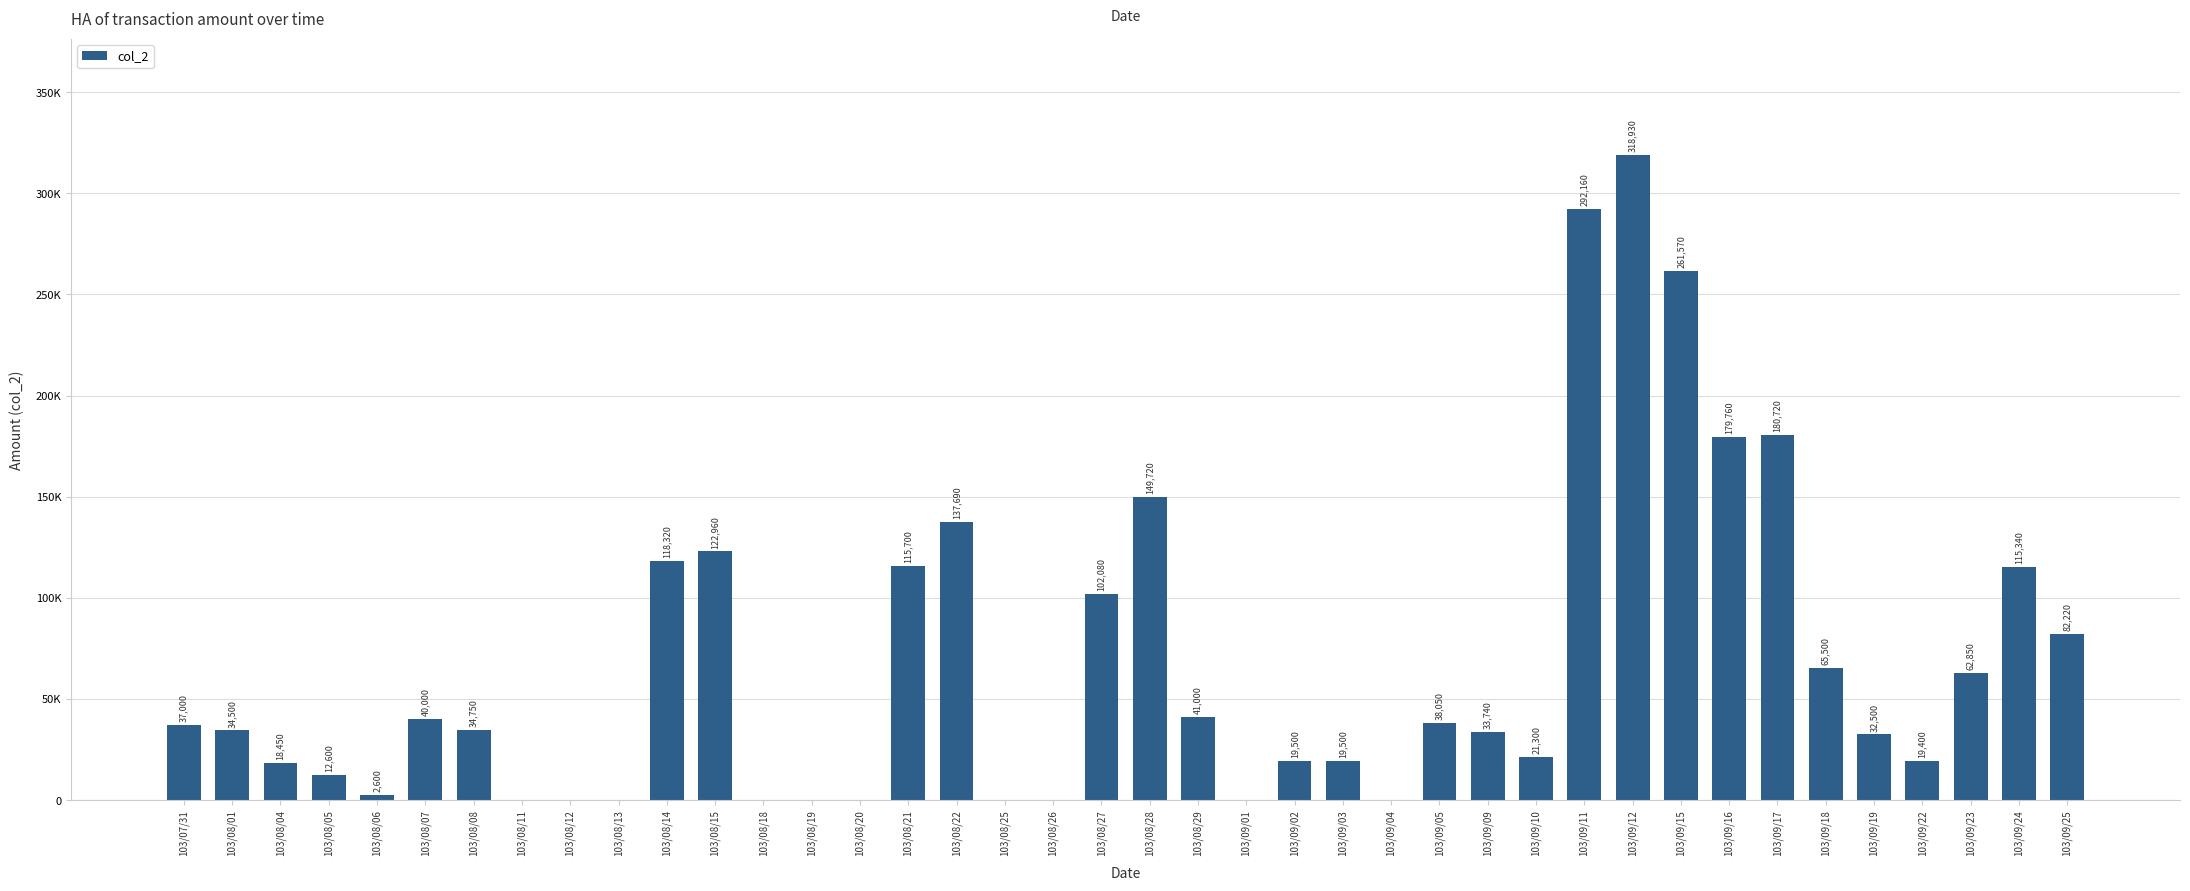

Are the bars horizontal?

No